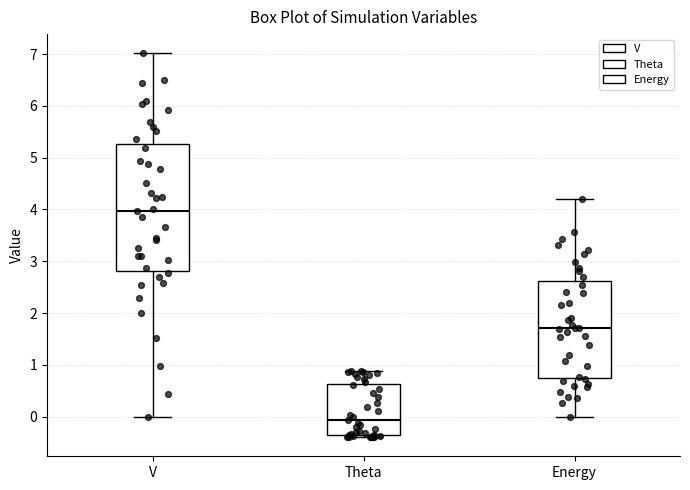

Reading left to right, transcribe this box plot: for each box, give where its median line is, the range the box spans, and where its two whiskers end, as read against the y-axis. The values are not printed on the chart, so give them approximately, as read against the axis.

V: median 4.0, box 2.8 to 5.3, whiskers 0.0 to 7.0
Theta: median -0.1, box -0.3 to 0.6, whiskers -0.4 to 0.9
Energy: median 1.7, box 0.8 to 2.6, whiskers 0.0 to 4.2